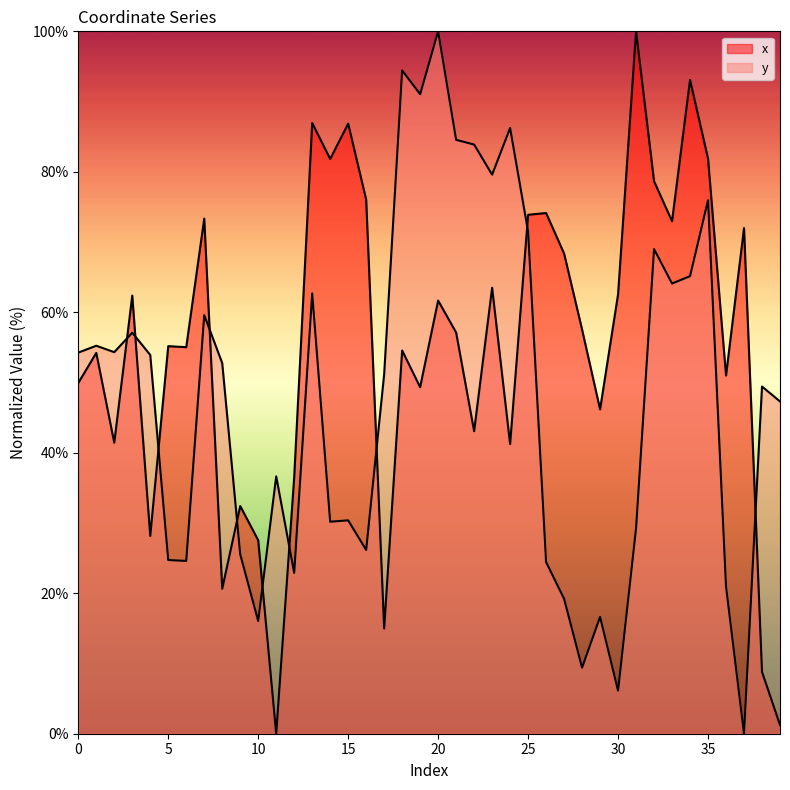

What is the difference between the x values at 23 and 15?

23.4